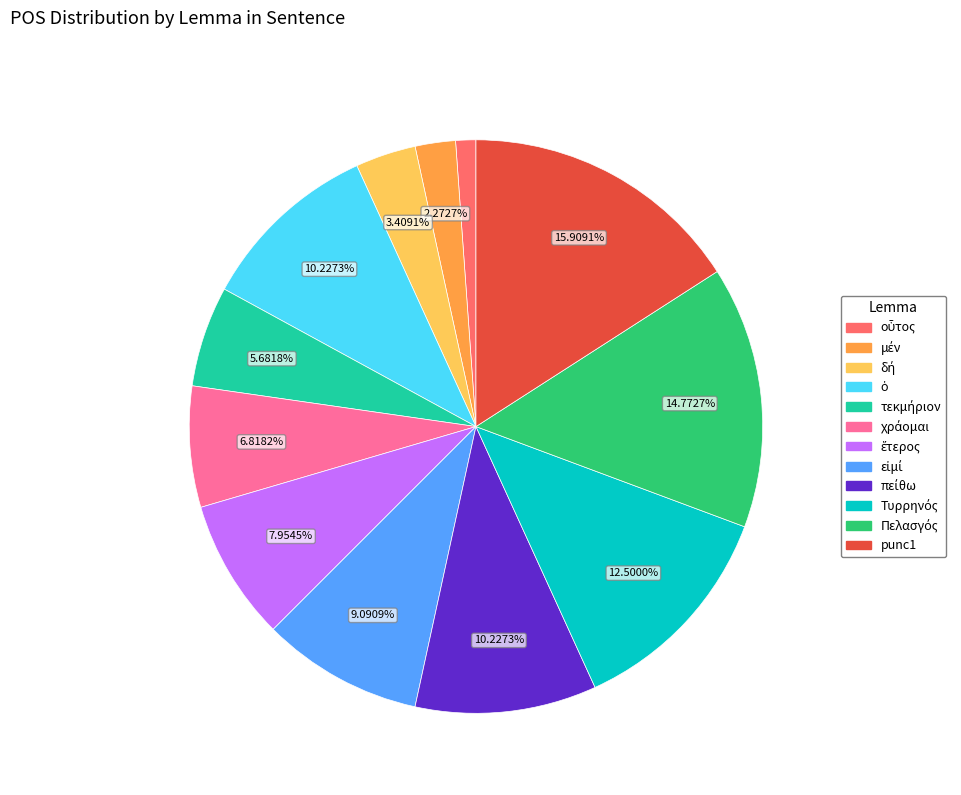

To the nearest percent, what is the difference between the largest and smallest slice percentages?

15%